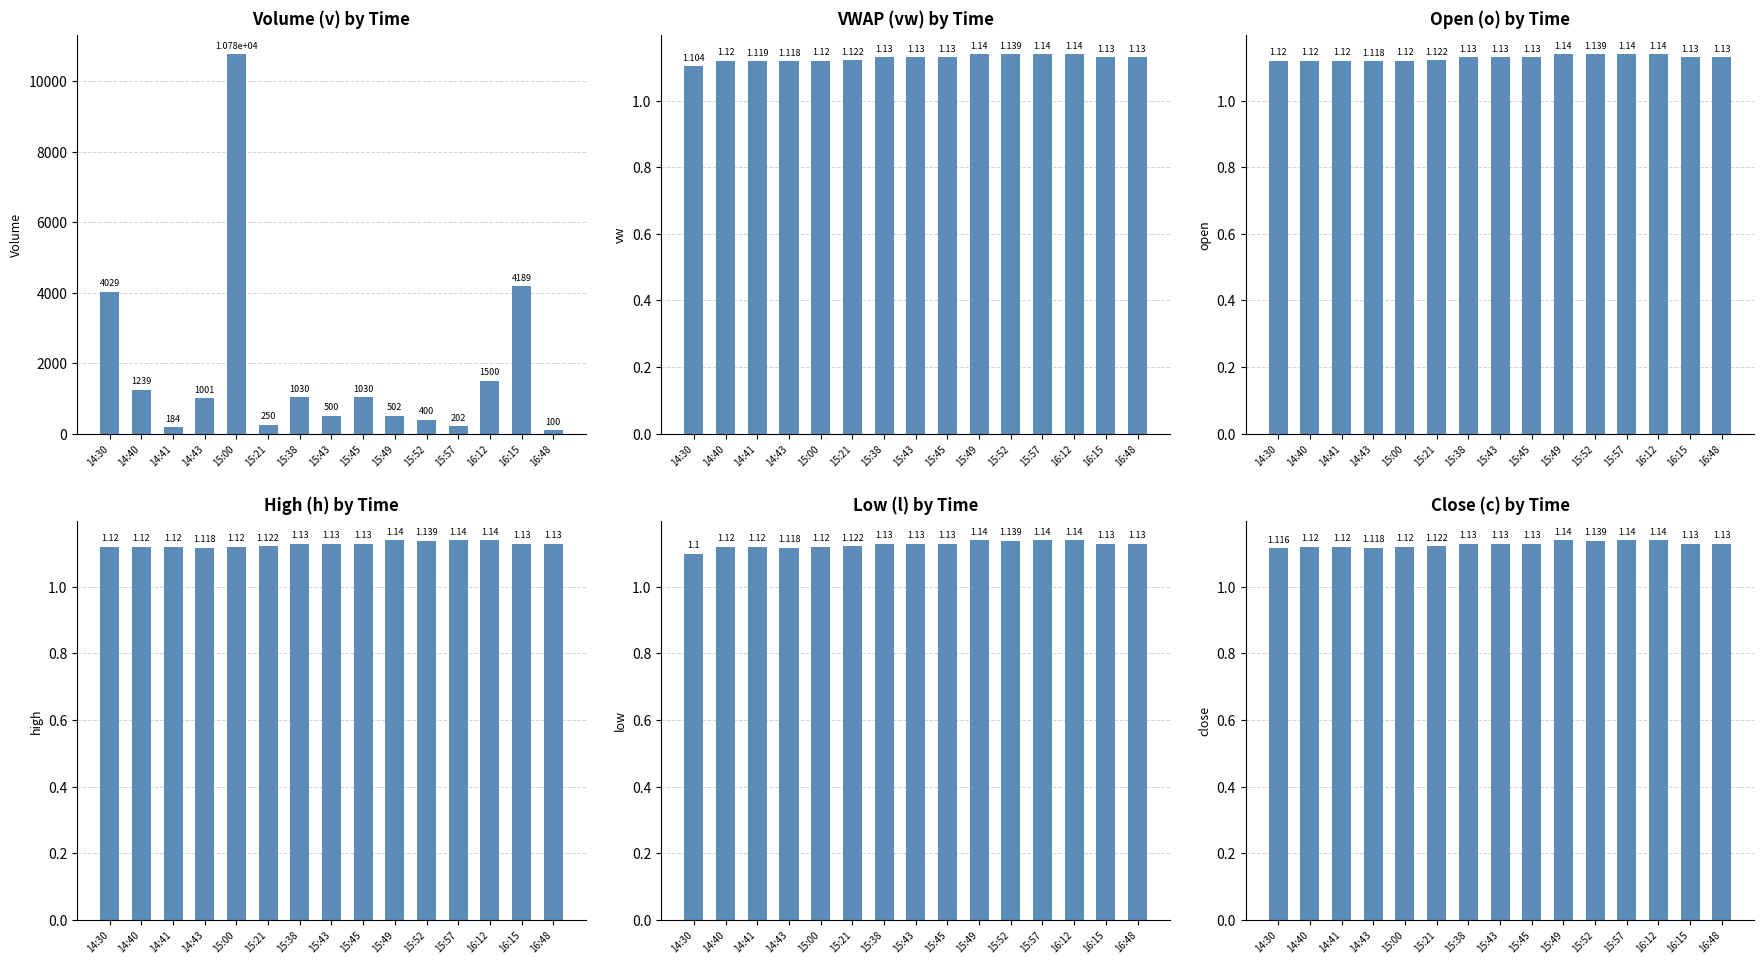

What is the highest value of the h series?

1.1